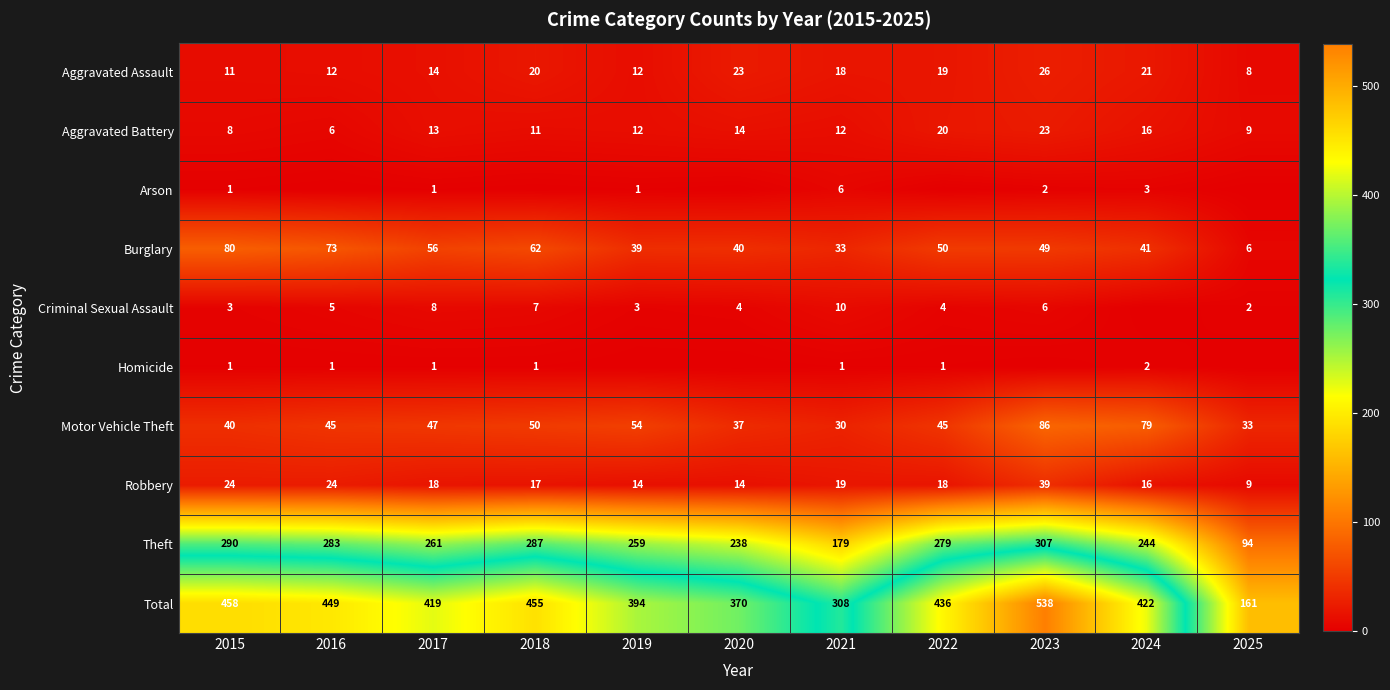

Which category has the lowest value across all series?

2016